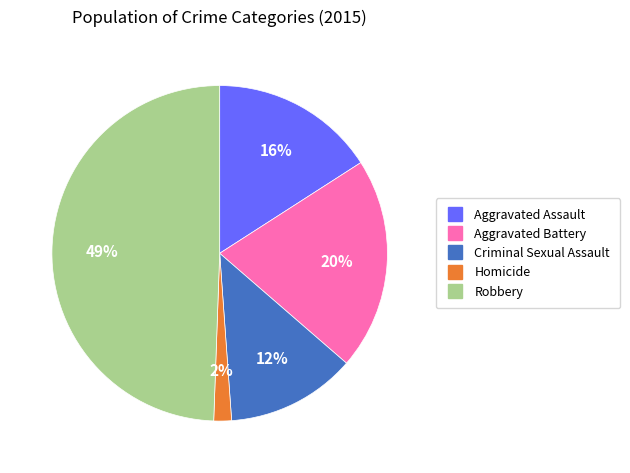

What is the smallest slice in the pie chart?

Homicide